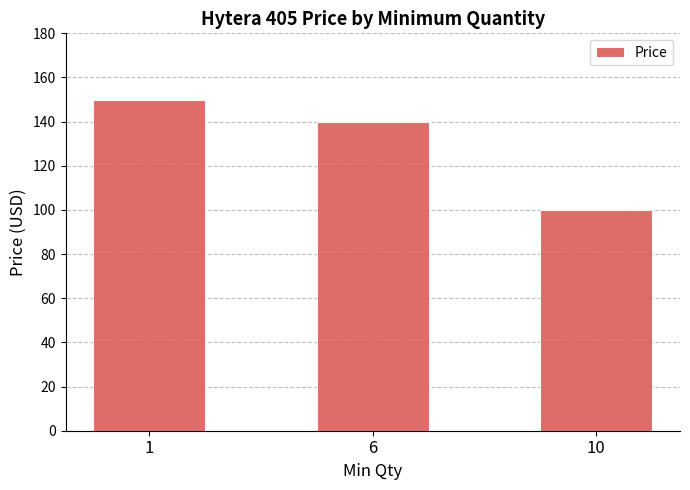

Count the values in the range 100 to 150.

3